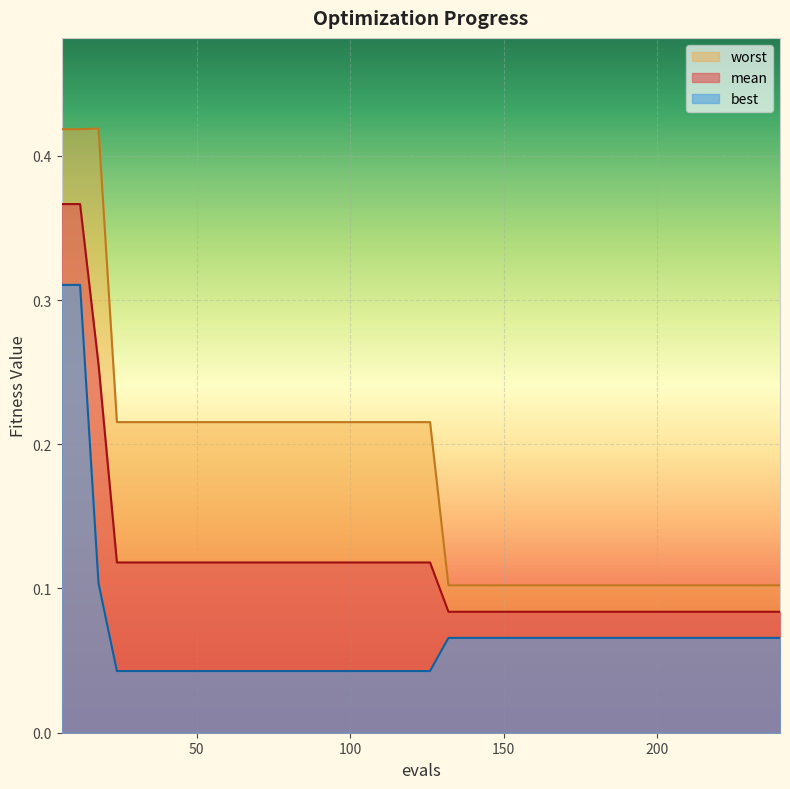

How many lines are shown in the chart?

3